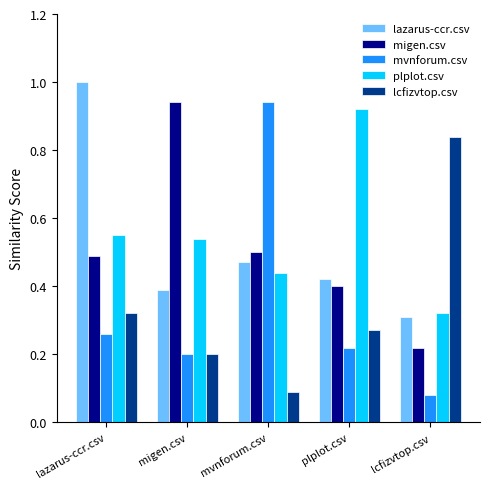

Is it true that lcfizvtop.csv equals 0.2 at migen.csv?

True